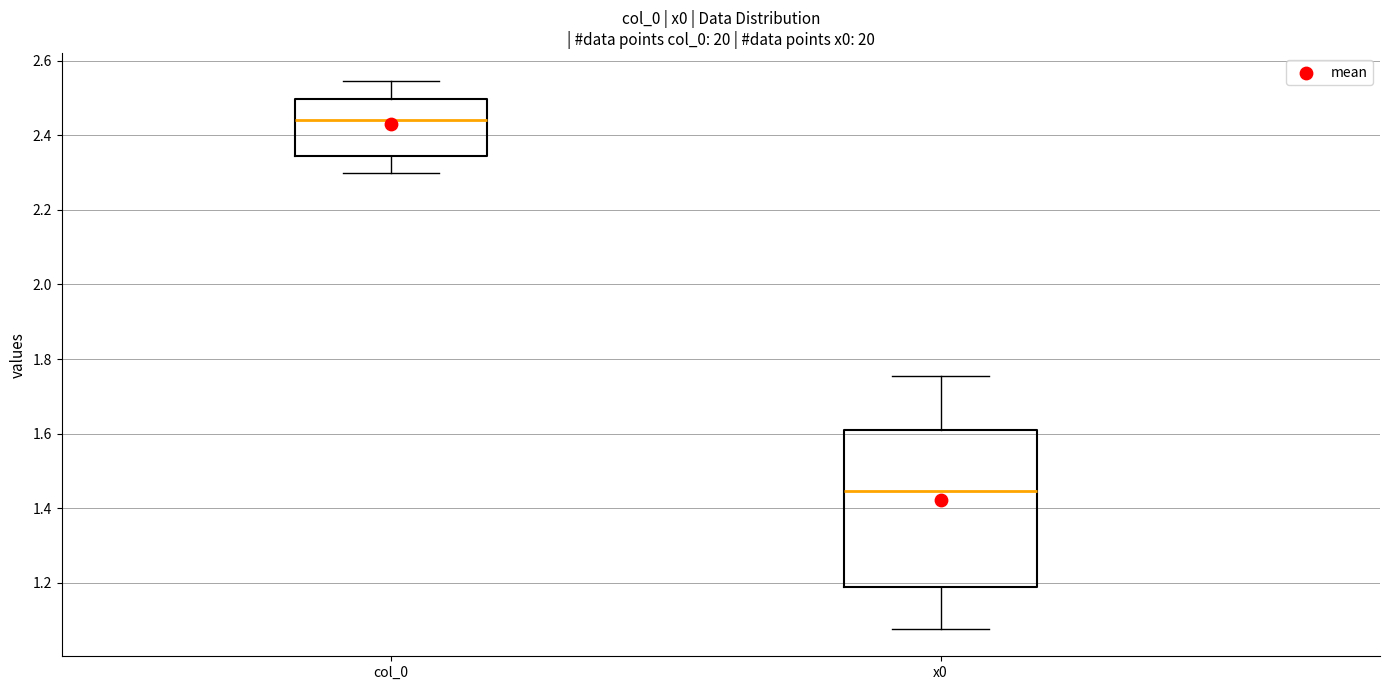

Reading left to right, transcribe this box plot: for each box, give where its median line is, the range the box spans, and where its two whiskers end, as read against the y-axis. The values are not printed on the chart, so give them approximately, as read against the axis.

col_0: median 2.44, box 2.34 to 2.50, whiskers 2.30 to 2.54
x0: median 1.44, box 1.18 to 1.62, whiskers 1.08 to 1.76